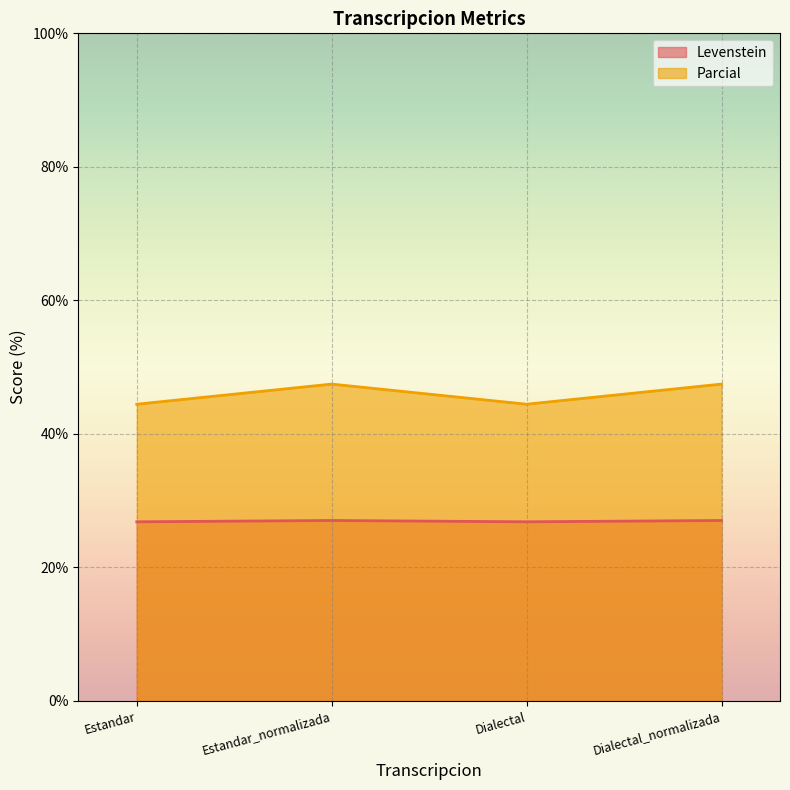

The Levenstein series shows 26.8 at Dialectal. True or false?

True